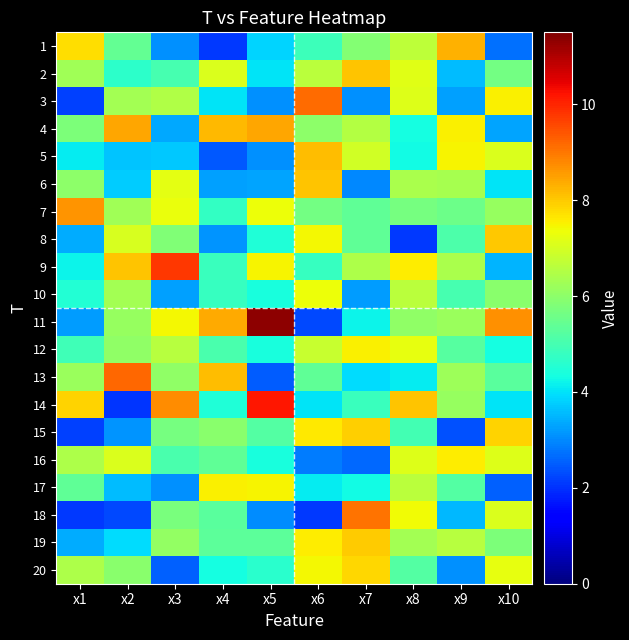

Reading right to left, extract all data points from this chart.

1: x10=2.7	x9=8.3	x8=6.7	x7=5.9	x6=4.9	x5=3.8	x4=2.1	x3=3.1	x2=5.4	x1=7.7
2: x10=5.6	x9=3.6	x8=7.1	x7=8.1	x6=6.6	x5=4.0	x4=7.1	x3=5.0	x2=4.7	x1=6.3
3: x10=7.5	x9=3.2	x8=7.1	x7=3.1	x6=9.2	x5=3.1	x4=4.0	x3=6.5	x2=6.3	x1=2.2
4: x10=3.3	x9=7.5	x8=4.3	x7=6.5	x6=6.0	x5=8.4	x4=8.2	x3=3.4	x2=8.4	x1=5.8
5: x10=7.1	x9=7.5	x8=4.3	x7=6.9	x6=8.1	x5=3.1	x4=2.4	x3=3.7	x2=3.7	x1=4.1
6: x10=4.0	x9=6.4	x8=6.4	x7=3.0	x6=8.1	x5=3.3	x4=3.3	x3=7.2	x2=3.7	x1=6.0
7: x10=6.1	x9=5.5	x8=5.7	x7=5.4	x6=5.7	x5=7.4	x4=4.7	x3=7.3	x2=6.3	x1=8.6
8: x10=8.0	x9=5.1	x8=2.1	x7=5.4	x6=7.4	x5=4.5	x4=3.1	x3=5.8	x2=7.0	x1=3.4
9: x10=3.5	x9=6.4	x8=7.6	x7=6.4	x6=4.8	x5=7.5	x4=4.8	x3=9.8	x2=8.1	x1=4.2
10: x10=6.0	x9=5.0	x8=6.6	x7=3.2	x6=7.3	x5=4.4	x4=4.8	x3=3.3	x2=6.3	x1=4.5
11: x10=8.7	x9=6.2	x8=6.0	x7=4.2	x6=2.3	x5=11.3	x4=8.4	x3=7.4	x2=6.1	x1=3.2
12: x10=4.3	x9=5.2	x8=7.3	x7=7.5	x6=6.8	x5=4.4	x4=5.1	x3=6.6	x2=6.0	x1=4.9
13: x10=5.3	x9=6.2	x8=4.1	x7=3.9	x6=5.4	x5=2.5	x4=8.1	x3=6.0	x2=9.2	x1=6.2
14: x10=4.0	x9=6.1	x8=8.1	x7=4.9	x6=4.0	x5=10.2	x4=4.5	x3=8.7	x2=2.0	x1=7.9
15: x10=7.9	x9=2.3	x8=5.0	x7=7.9	x6=7.6	x5=5.2	x4=6.0	x3=5.7	x2=3.1	x1=2.2
16: x10=7.1	x9=7.6	x8=7.1	x7=2.6	x6=2.8	x5=4.4	x4=5.4	x3=5.0	x2=7.1	x1=6.5
17: x10=2.5	x9=5.2	x8=6.6	x7=4.3	x6=4.1	x5=7.5	x4=7.5	x3=3.1	x2=3.6	x1=5.4
18: x10=7.1	x9=3.5	x8=7.4	x7=9.1	x6=2.1	x5=3.0	x4=5.3	x3=5.7	x2=2.3	x1=2.1
19: x10=5.8	x9=6.6	x8=6.3	x7=8.0	x6=7.6	x5=5.3	x4=5.3	x3=6.1	x2=3.9	x1=3.4
20: x10=7.3	x9=3.1	x8=5.2	x7=7.8	x6=7.4	x5=4.6	x4=4.3	x3=2.5	x2=5.9	x1=6.4